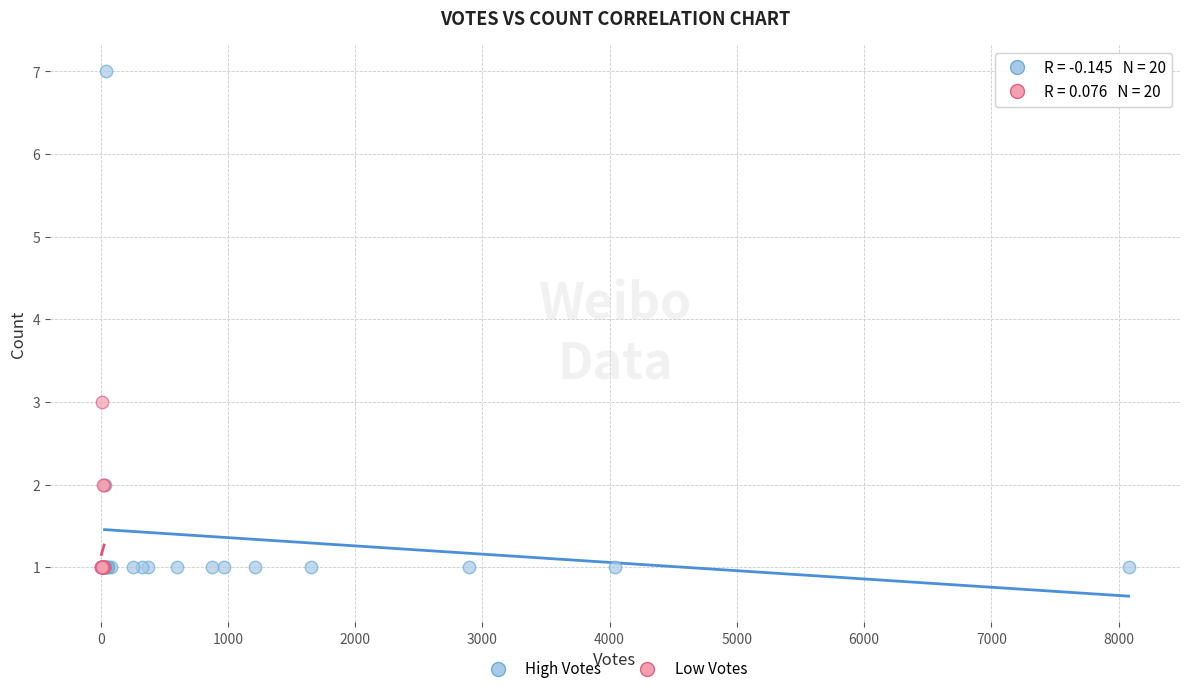

Which series has the widest spread of Y values?

High Votes